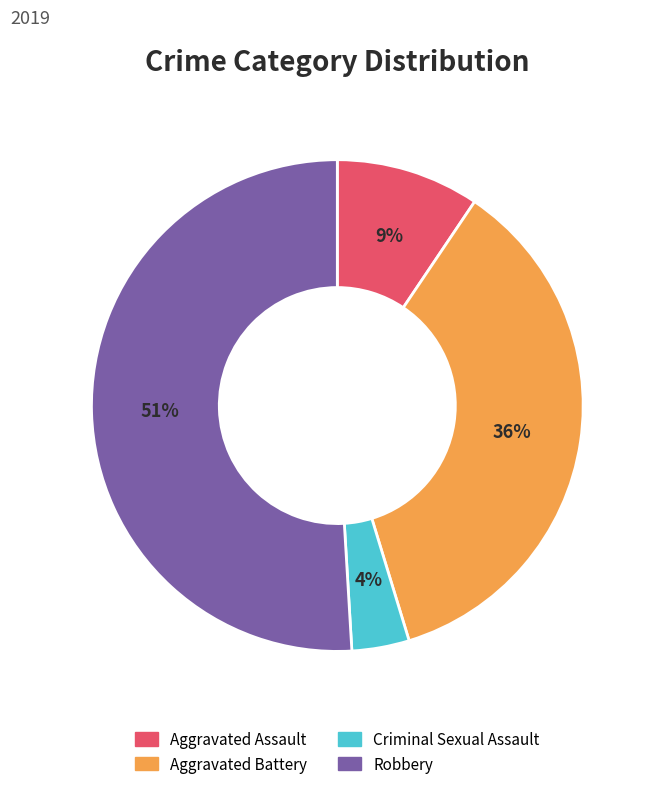

Rank the categories by value from lowest to highest.

Criminal Sexual Assault, Aggravated Assault, Aggravated Battery, Robbery